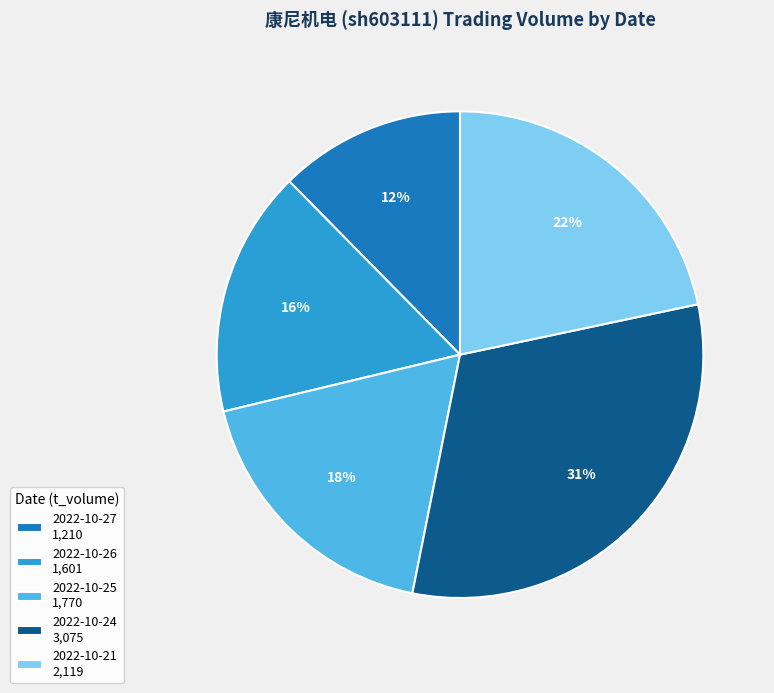

Is 2022-10-26 the majority of the pie?

No